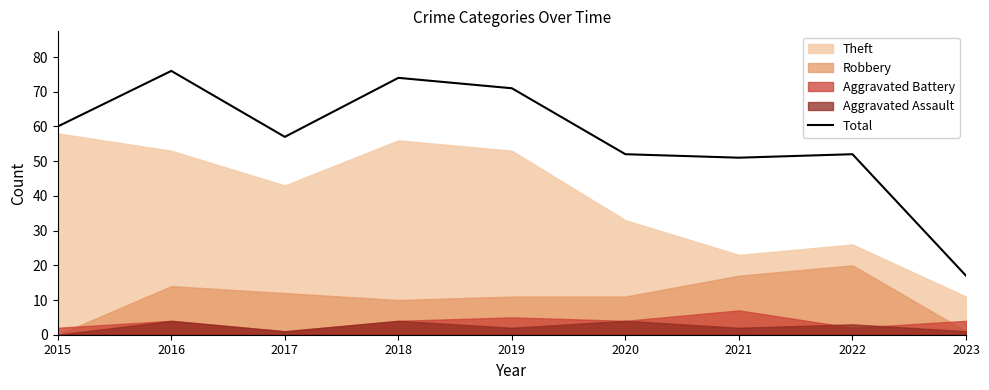

True or false: the data shows 27 at 2015.

False